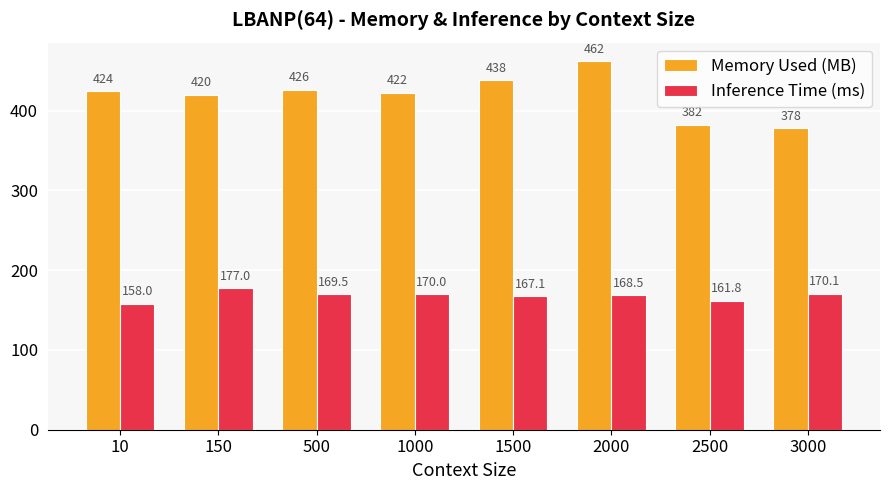

Is it true that Inference Time (ms) equals 274.7 at 2000?

False